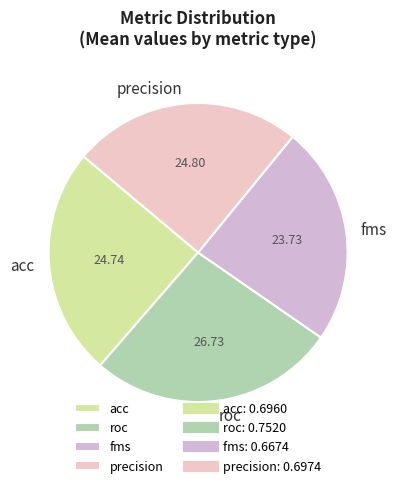

Which category has the biggest portion of the pie?

roc